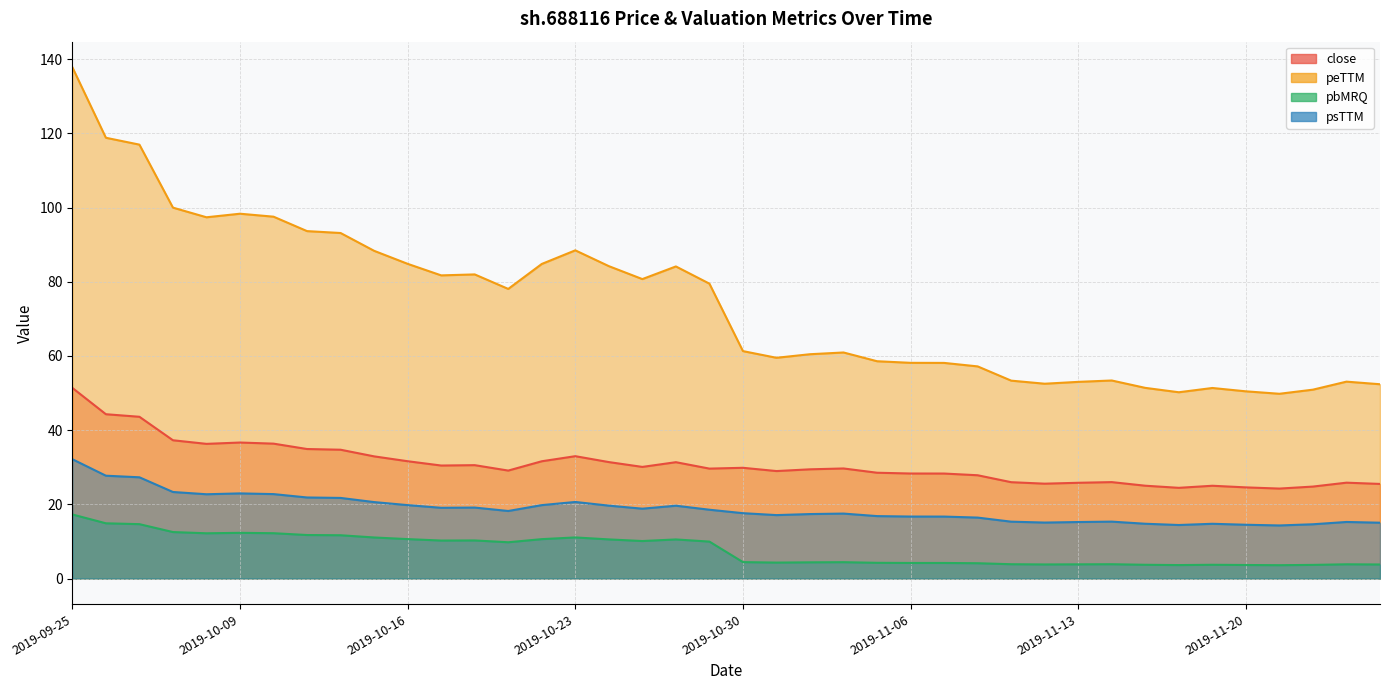

In pbMRQ, how many points are lower than both neighbors (excluding endpoints)?

8